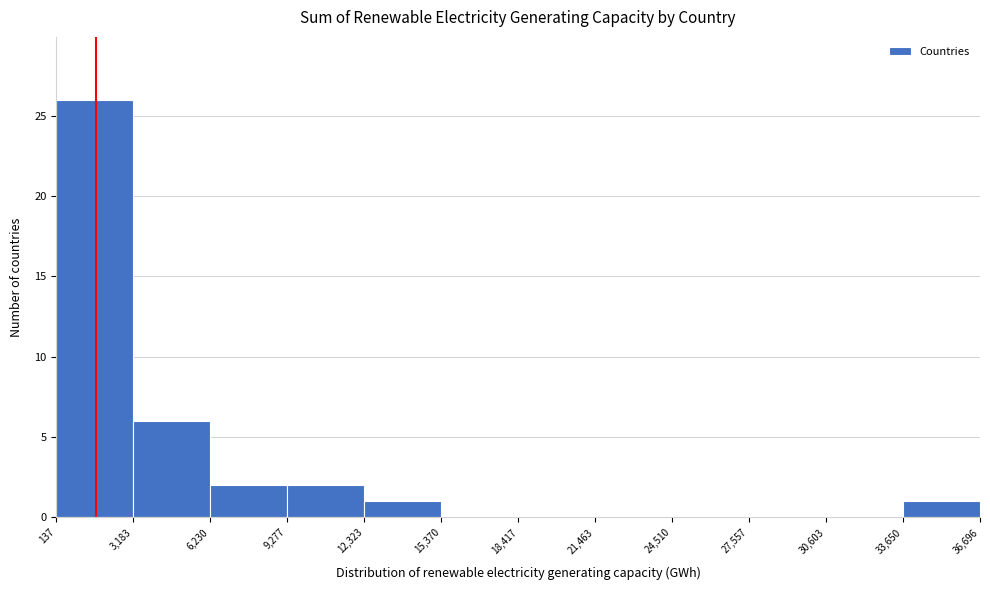

What is the height of the bar covering 3,183 to 6,230 on the x-axis? The values are not printed on the chart, so give them approximately, as read against the axis.

6